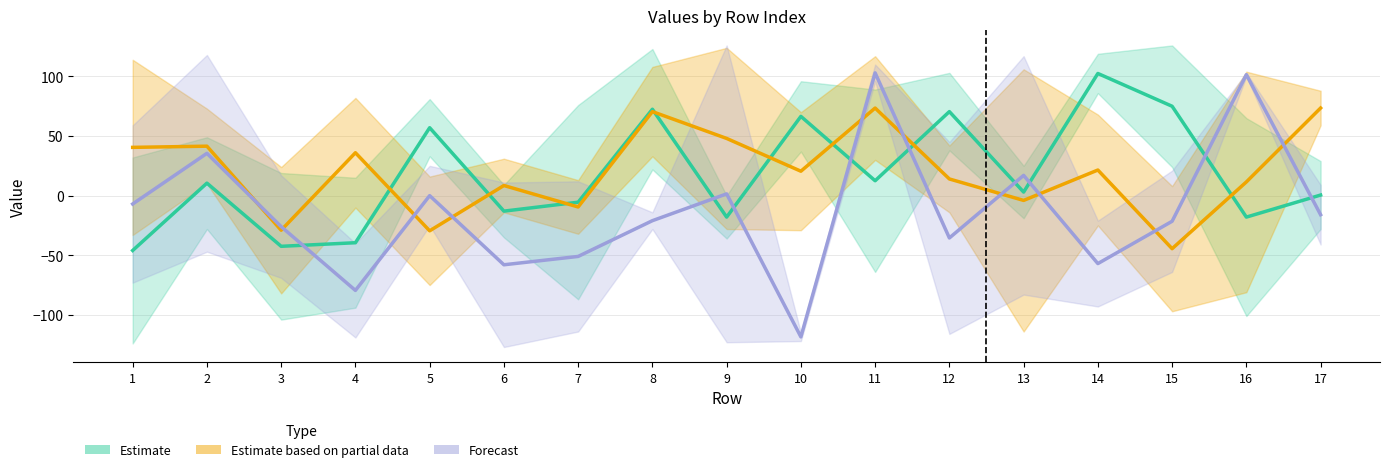

How many interior local peaks does the Estimate based on partial data series have?

6